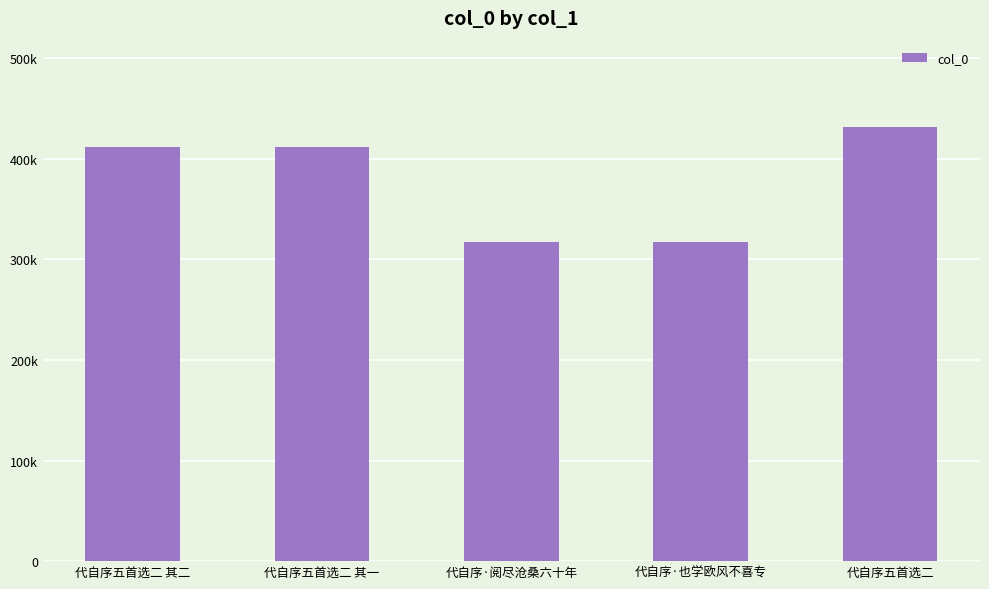

Are the bars horizontal?

No